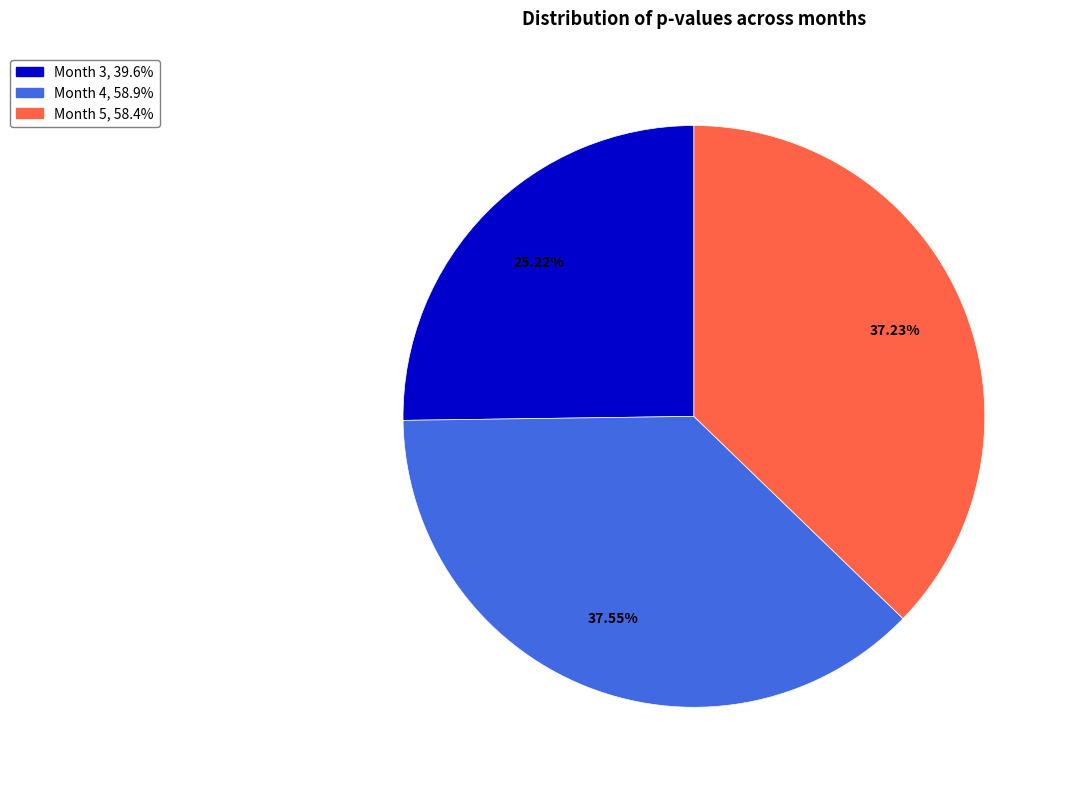

To the nearest percent, what percentage of the pie is Month 5?

37%